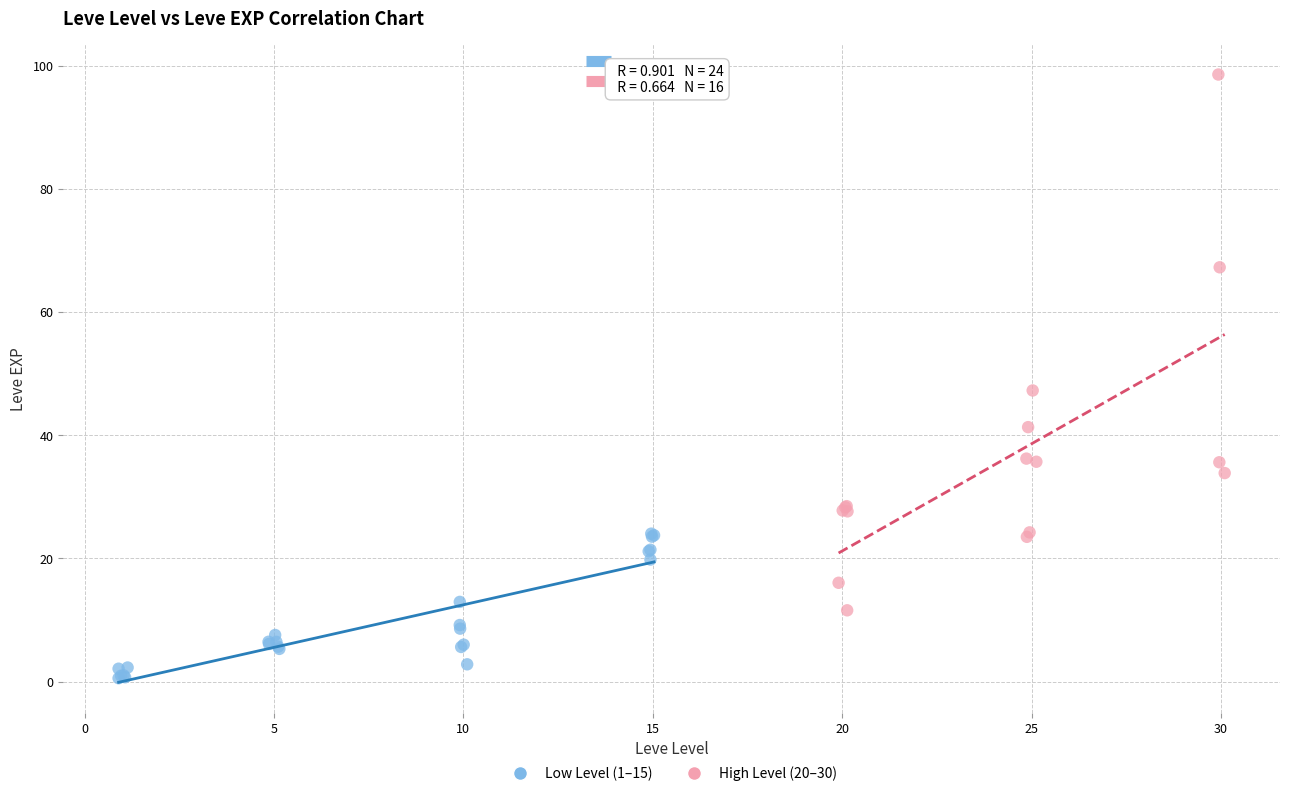

Which series contains the lowest Y value?

Low Level (1–15)